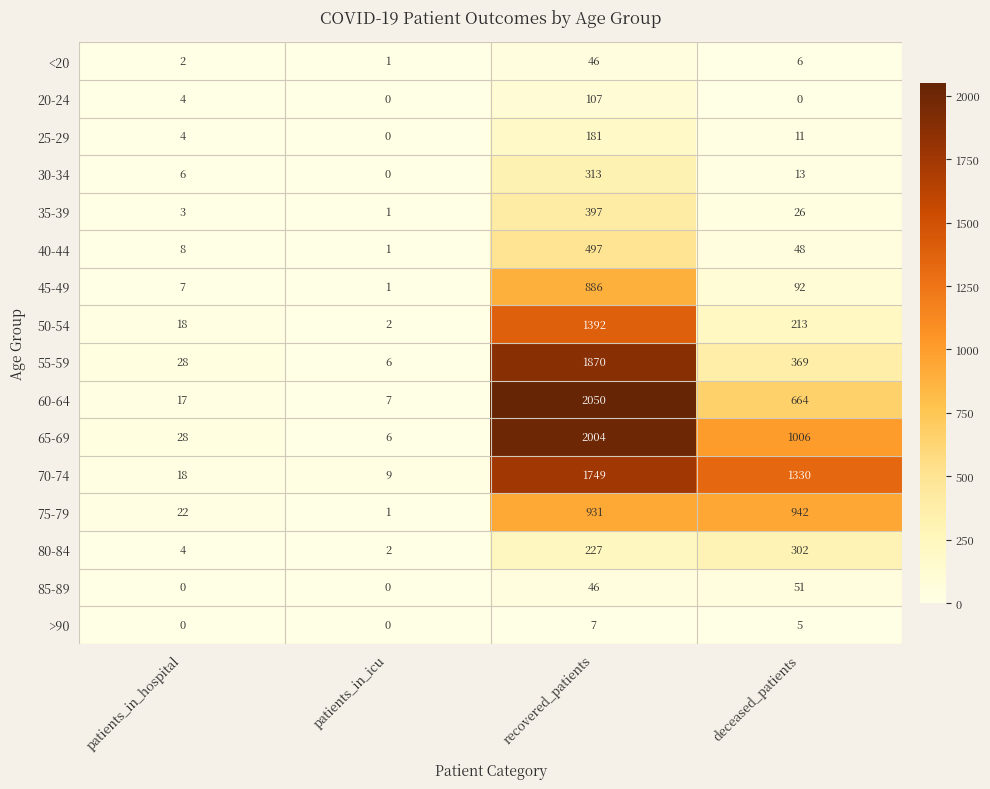

What is the total value across all series at patients_in_hospital?

169